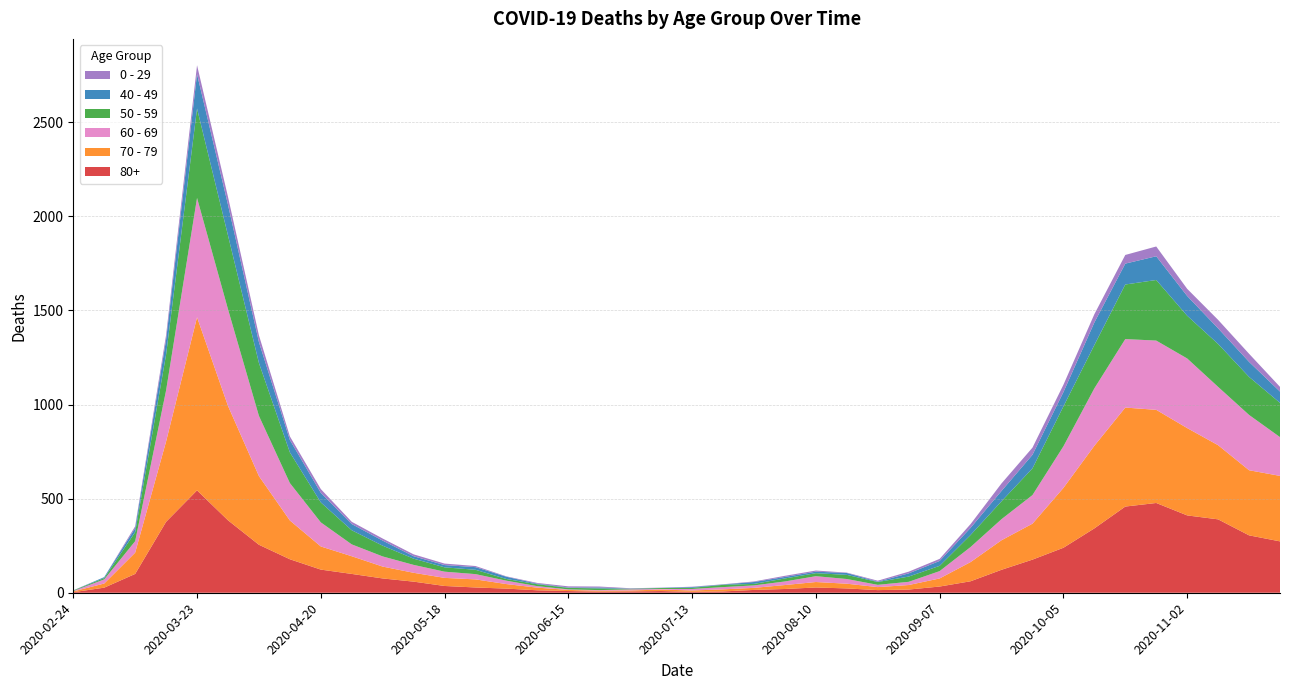

Reading left to right, list all the values displayed in this chart.

80+: 2020-02-24=3	2020-03-02=27	2020-03-09=100	2020-03-16=377	2020-03-23=544	2020-03-30=385	2020-04-06=255	2020-04-13=178	2020-04-20=123	2020-04-27=100	2020-05-04=76	2020-05-11=59	2020-05-18=36	2020-05-25=28	2020-06-01=22	2020-06-08=13	2020-06-15=9	2020-06-22=6	2020-06-29=7	2020-07-06=9	2020-07-13=5	2020-07-20=7	2020-07-27=15	2020-08-03=20	2020-08-10=28	2020-08-17=23	2020-08-24=14	2020-08-31=17	2020-09-07=33	2020-09-14=61	2020-09-21=122	2020-09-28=176	2020-10-05=239	2020-10-12=342	2020-10-19=458	2020-10-26=477	2020-11-02=411	2020-11-09=390	2020-11-16=305	2020-11-23=273
70 - 79: 2020-02-24=4	2020-03-02=22	2020-03-09=113	2020-03-16=427	2020-03-23=920	2020-03-30=608	2020-04-06=365	2020-04-13=206	2020-04-20=123	2020-04-27=94	2020-05-04=63	2020-05-11=47	2020-05-18=43	2020-05-25=43	2020-06-01=24	2020-06-08=14	2020-06-15=6	2020-06-22=5	2020-06-29=5	2020-07-06=8	2020-07-13=7	2020-07-20=11	2020-07-27=11	2020-08-03=21	2020-08-10=29	2020-08-17=25	2020-08-24=16	2020-08-31=24	2020-09-07=43	2020-09-14=102	2020-09-21=157	2020-09-28=191	2020-10-05=318	2020-10-12=439	2020-10-19=526	2020-10-26=495	2020-11-02=464	2020-11-09=394	2020-11-16=346	2020-11-23=348
60 - 69: 2020-02-24=2	2020-03-02=22	2020-03-09=61	2020-03-16=272	2020-03-23=634	2020-03-30=514	2020-04-06=320	2020-04-13=199	2020-04-20=128	2020-04-27=63	2020-05-04=54	2020-05-11=42	2020-05-18=33	2020-05-25=28	2020-06-01=18	2020-06-08=8	2020-06-15=3	2020-06-22=3	2020-06-29=6	2020-07-06=3	2020-07-13=8	2020-07-20=12	2020-07-27=13	2020-08-03=19	2020-08-10=31	2020-08-17=25	2020-08-24=12	2020-08-31=17	2020-09-07=39	2020-09-14=80	2020-09-21=112	2020-09-28=152	2020-10-05=221	2020-10-12=305	2020-10-19=364	2020-10-26=368	2020-11-02=370	2020-11-09=310	2020-11-16=294	2020-11-23=206
50 - 59: 2020-02-24=3	2020-03-02=7	2020-03-09=48	2020-03-16=190	2020-03-23=475	2020-03-30=392	2020-04-06=281	2020-04-13=163	2020-04-20=106	2020-04-27=75	2020-05-04=57	2020-05-11=33	2020-05-18=23	2020-05-25=23	2020-06-01=9	2020-06-08=10	2020-06-15=8	2020-06-22=9	2020-06-29=3	2020-07-06=5	2020-07-13=6	2020-07-20=12	2020-07-27=8	2020-08-03=16	2020-08-10=16	2020-08-17=22	2020-08-24=15	2020-08-31=28	2020-09-07=28	2020-09-14=64	2020-09-21=95	2020-09-28=142	2020-10-05=212	2020-10-12=230	2020-10-19=290	2020-10-26=322	2020-11-02=227	2020-11-09=228	2020-11-16=202	2020-11-23=182
40 - 49: 2020-02-24=0	2020-03-02=5	2020-03-09=21	2020-03-16=79	2020-03-23=183	2020-03-30=163	2020-04-06=111	2020-04-13=66	2020-04-20=51	2020-04-27=33	2020-05-04=27	2020-05-11=13	2020-05-18=12	2020-05-25=14	2020-06-01=12	2020-06-08=3	2020-06-15=2	2020-06-22=5	2020-06-29=1	2020-07-06=1	2020-07-13=4	2020-07-20=2	2020-07-27=10	2020-08-03=8	2020-08-10=8	2020-08-17=10	2020-08-24=2	2020-08-31=17	2020-09-07=26	2020-09-14=38	2020-09-21=55	2020-09-28=72	2020-10-05=76	2020-10-12=120	2020-10-19=111	2020-10-26=126	2020-11-02=105	2020-11-09=83	2020-11-16=80	2020-11-23=60
0 - 29: 2020-02-24=1	2020-03-02=0	2020-03-09=10	2020-03-16=25	2020-03-23=47	2020-03-30=42	2020-04-06=36	2020-04-13=19	2020-04-20=20	2020-04-27=12	2020-05-04=11	2020-05-11=10	2020-05-18=8	2020-05-25=6	2020-06-01=2	2020-06-08=4	2020-06-15=6	2020-06-22=5	2020-06-29=2	2020-07-06=1	2020-07-13=2	2020-07-20=1	2020-07-27=3	2020-08-03=6	2020-08-10=6	2020-08-17=2	2020-08-24=5	2020-08-31=9	2020-09-07=11	2020-09-14=20	2020-09-21=40	2020-09-28=38	2020-10-05=39	2020-10-12=44	2020-10-19=46	2020-10-26=52	2020-11-02=38	2020-11-09=45	2020-11-16=43	2020-11-23=25